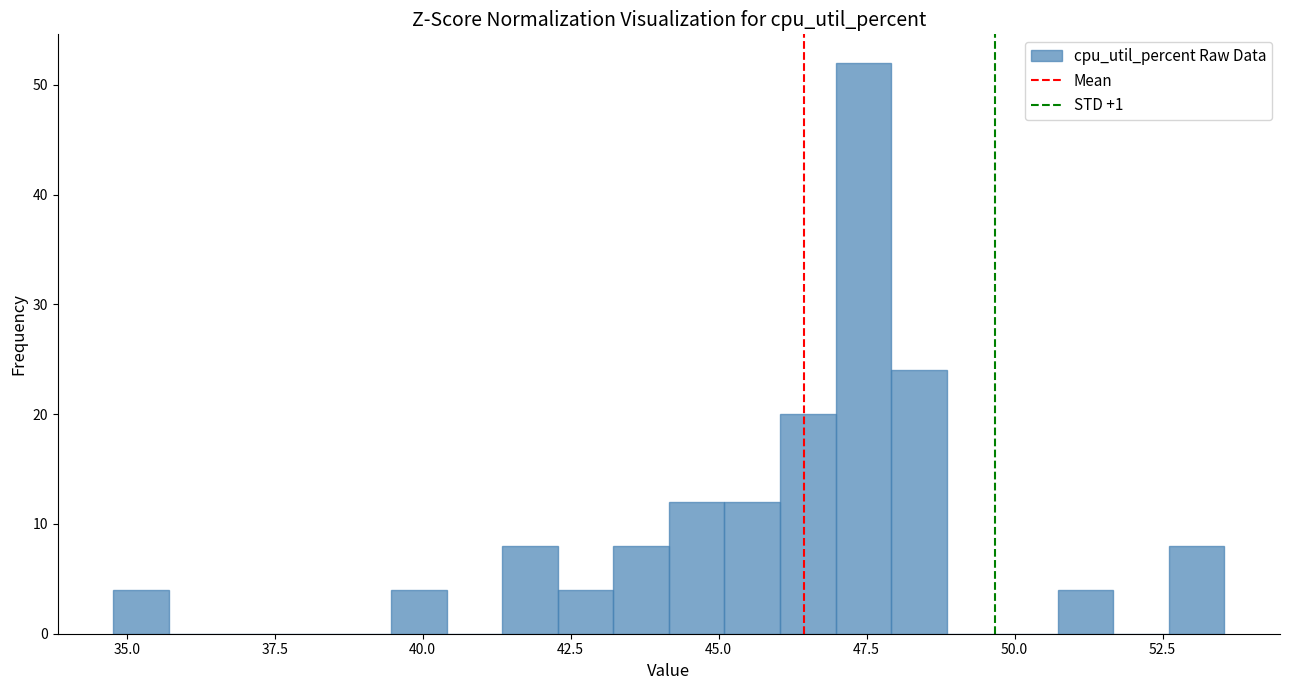

Around what value on the x-axis is the tallest bar? Give the approximate position of its centre, as read against the axis.

47.5